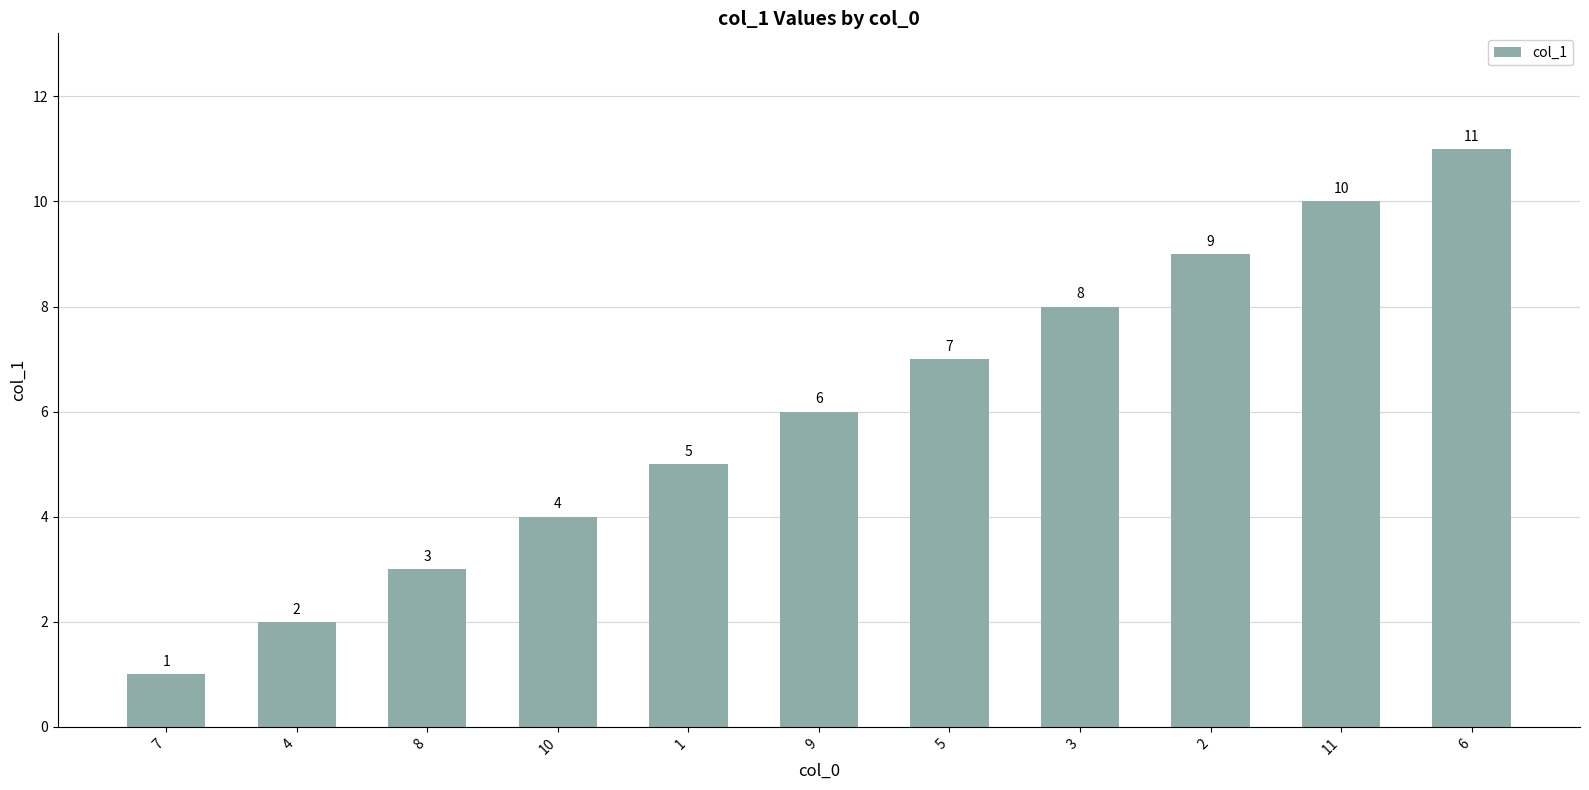

What is the ratio of the value at 1 to the value at 5?

0.7